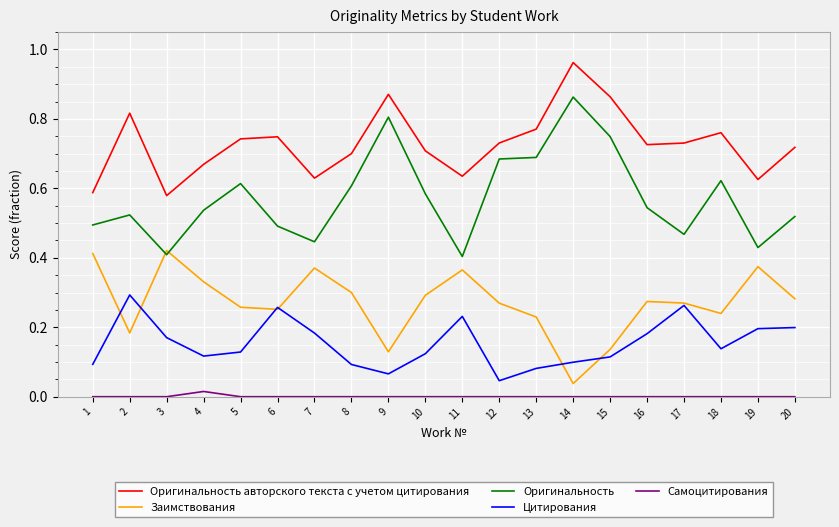

Is it true that Заимствования equals 0.2 at 18?

True